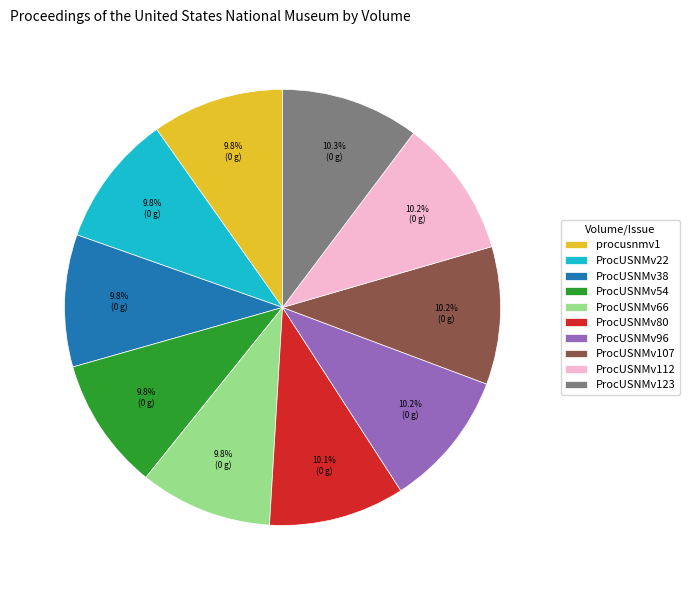

What percentage is the ProcUSNMv38 slice, to the nearest percent?

10%